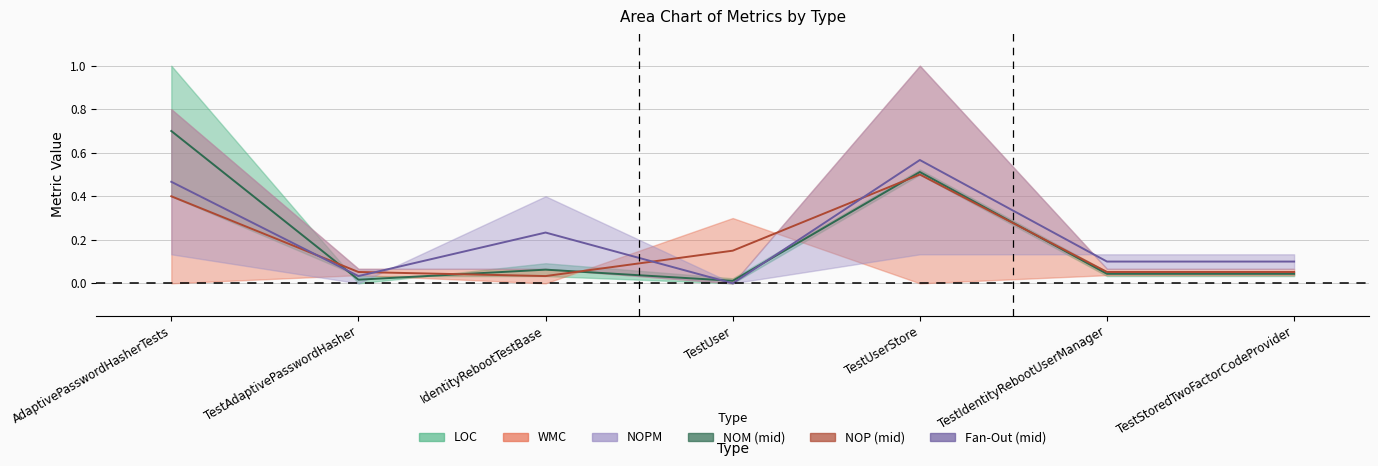

Reading left to right, what are all the values shown in this chart?

LOC (mid): 0.7	0.0	0.1	0.0	0.5	0.0	0.0
WMC (mid): 0.4	0.1	0.0	0.1	0.5	0.1	0.1
NOPM (mid): 0.5	0.0	0.2	0.0	0.6	0.1	0.1